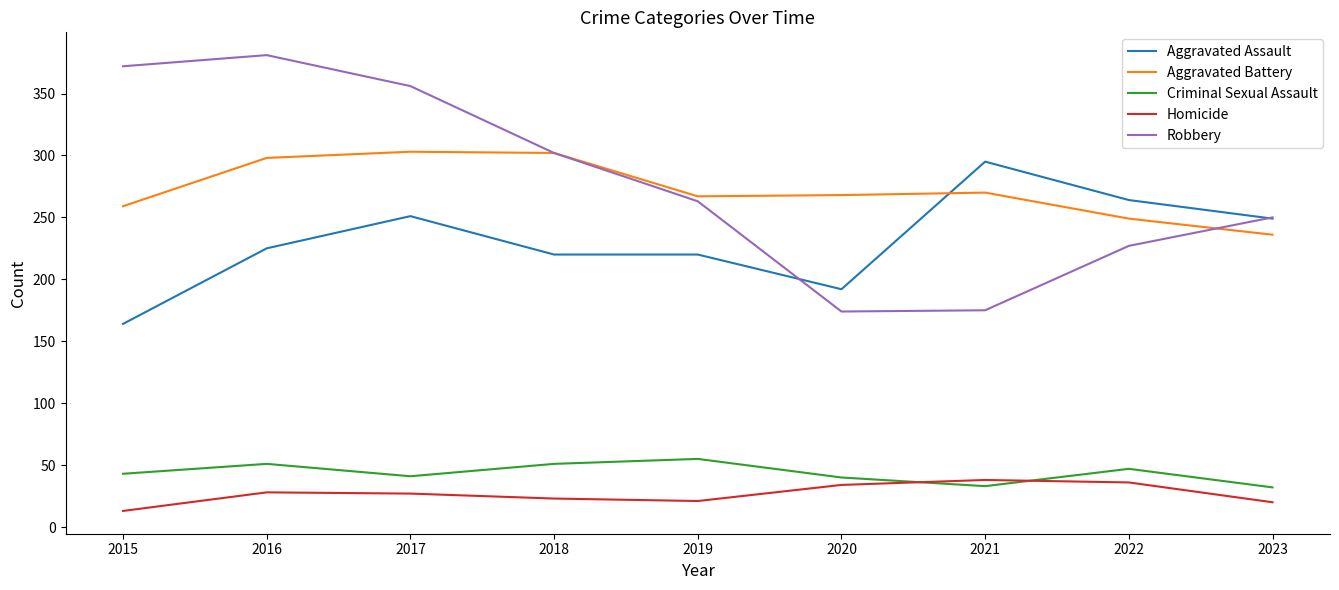

Between 2015 and 2016, which series saw the biggest shift?

Aggravated Assault